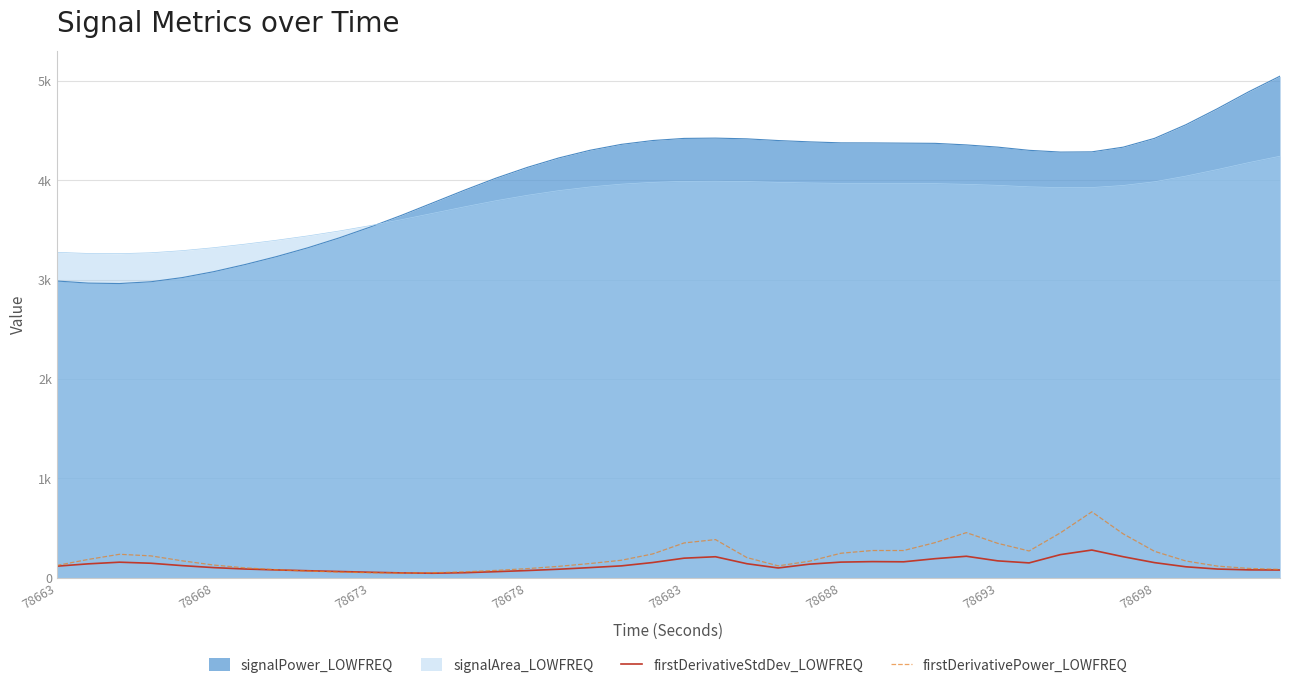

Rank the series by their maximum value, from lowest to highest.

firstDerivativeStdDev_LOWFREQ, firstDerivativePower_LOWFREQ, signalArea_LOWFREQ, signalPower_LOWFREQ